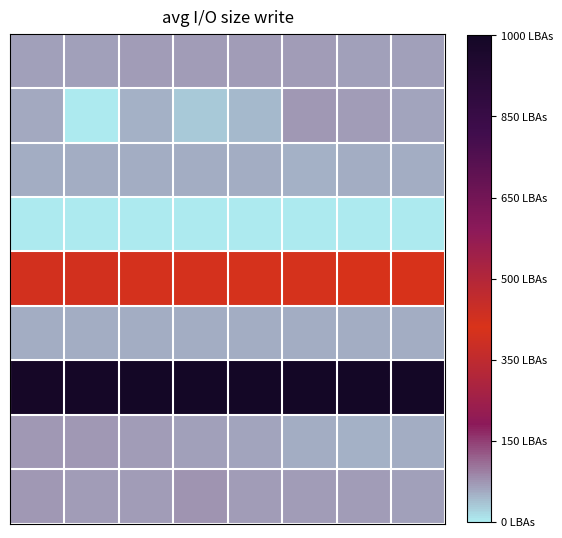

What is the greatest value displayed?

11.1